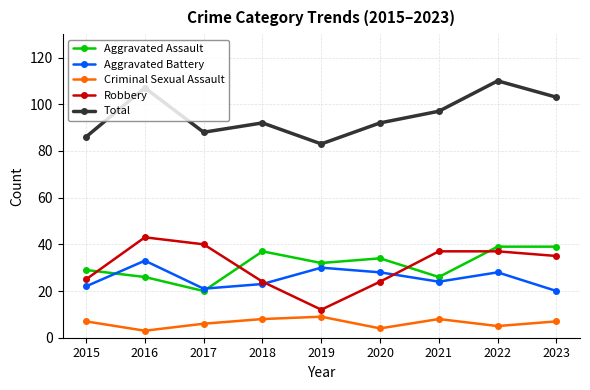

What is the difference between the highest and lowest values at 2017?

82